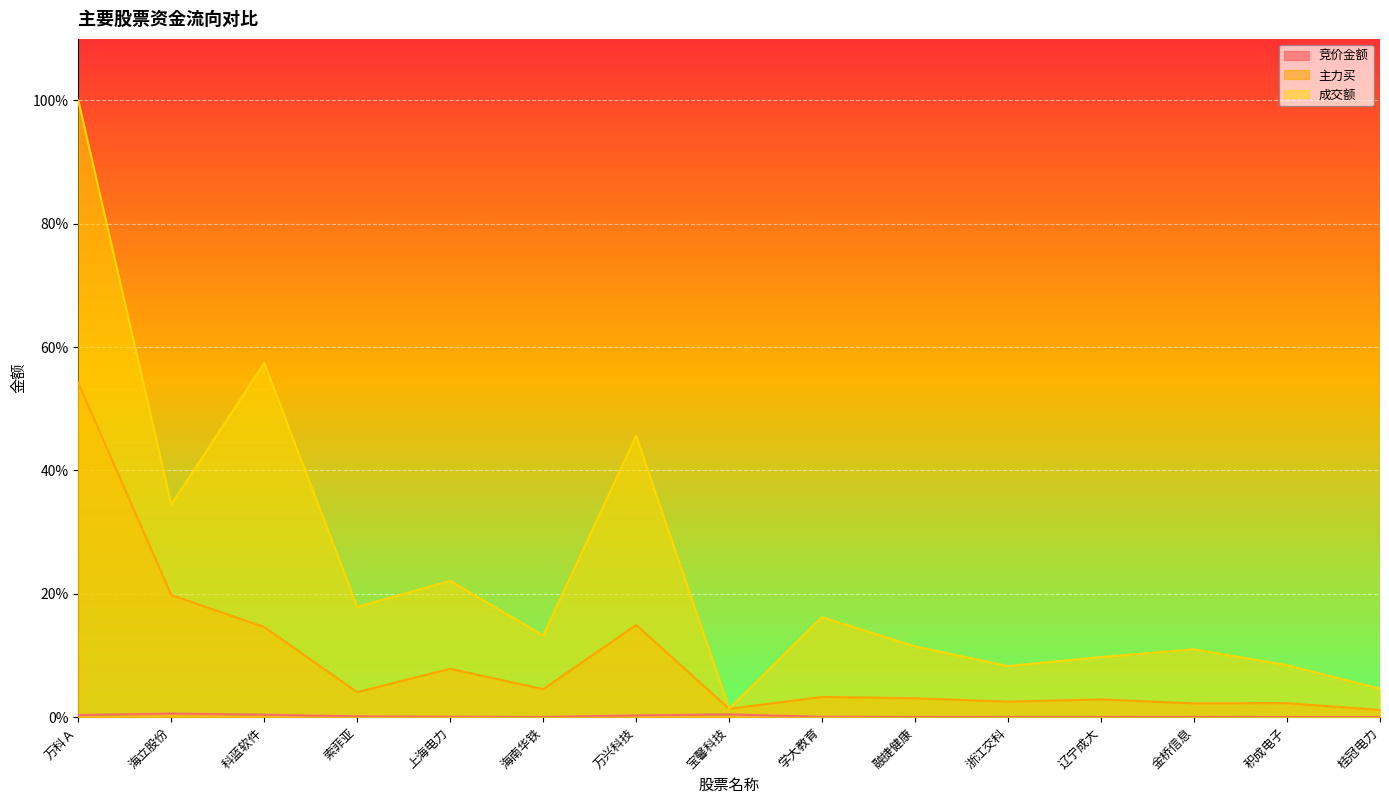

How many interior local valleys does the 竞价金额 series have?

3